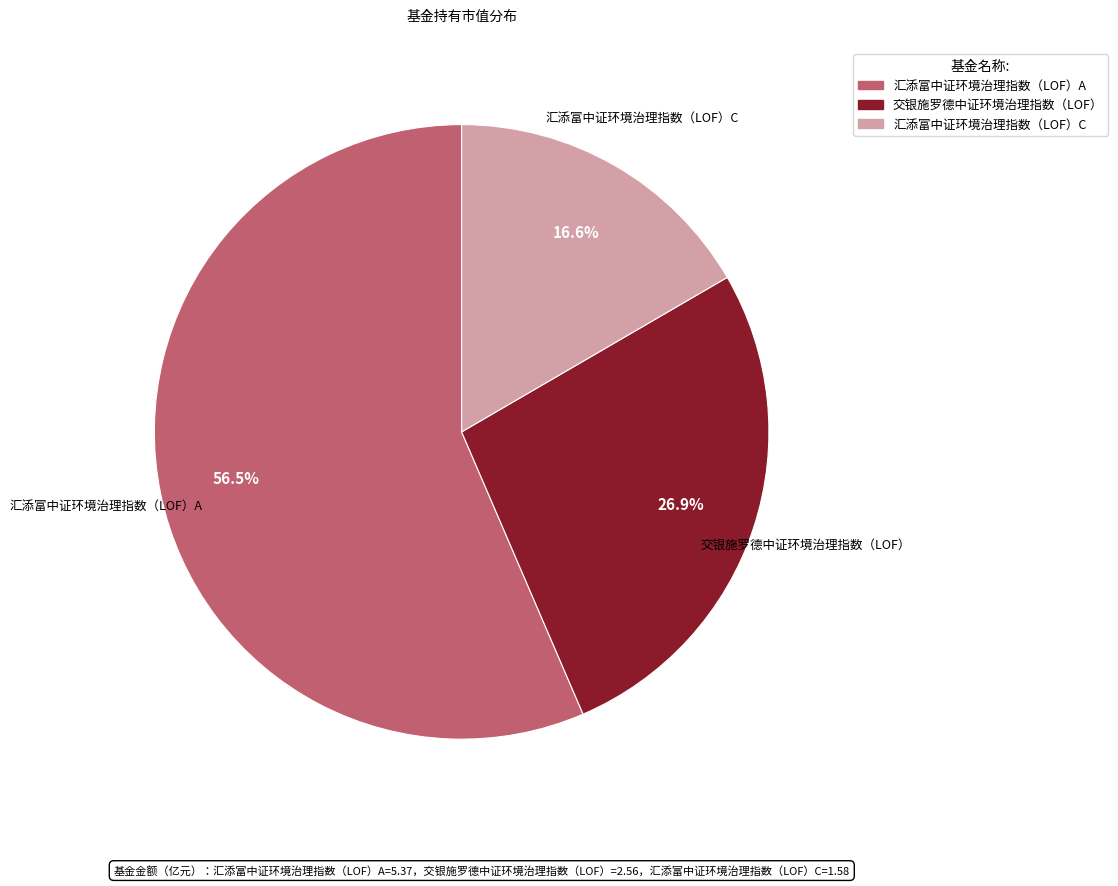

To the nearest percent, what is the average slice percentage?

33%